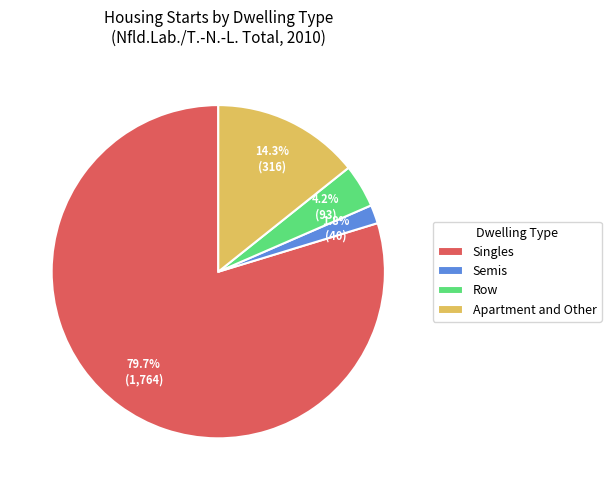

How many segments does this pie chart have?

4